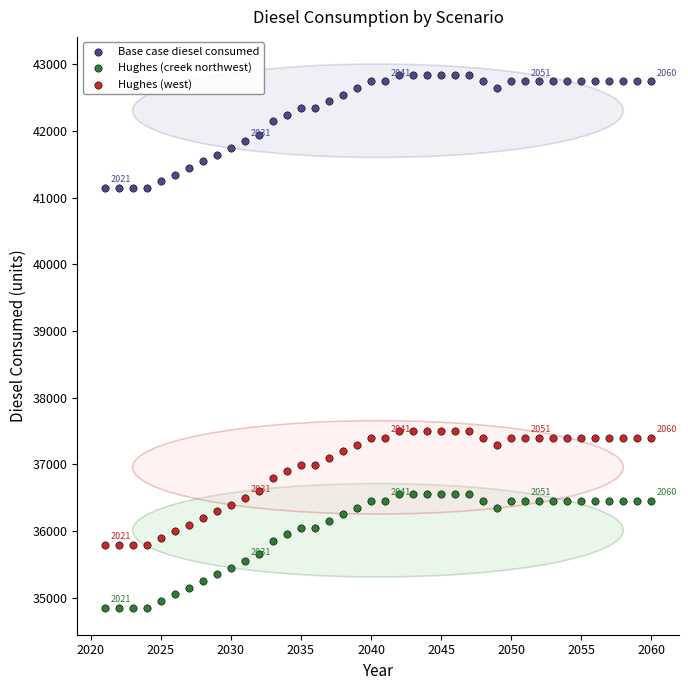

Which series contains the lowest Y value?

Hughes (creek northwest)